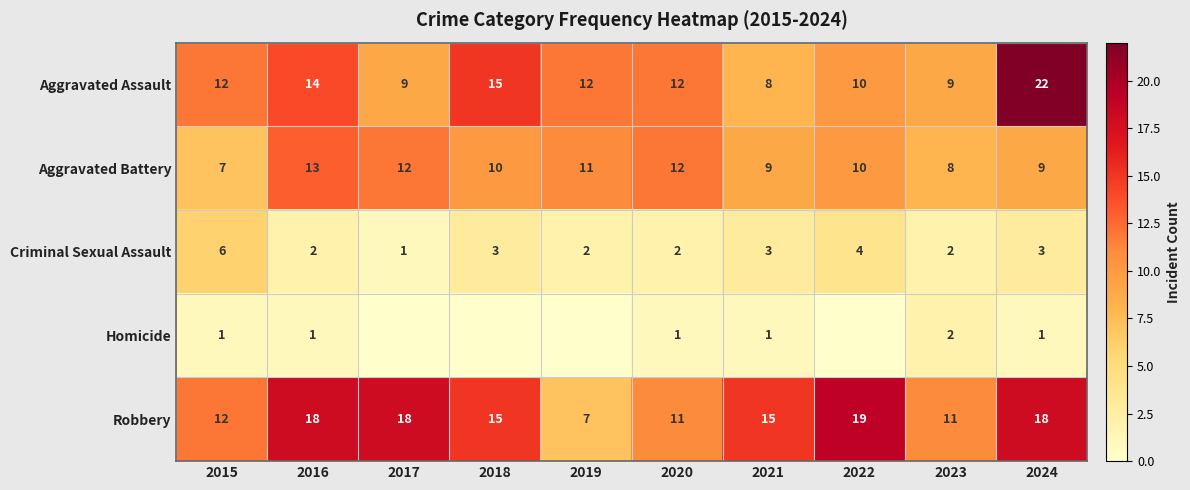

True or false: Homicide has a value of 1 at 2015.

True